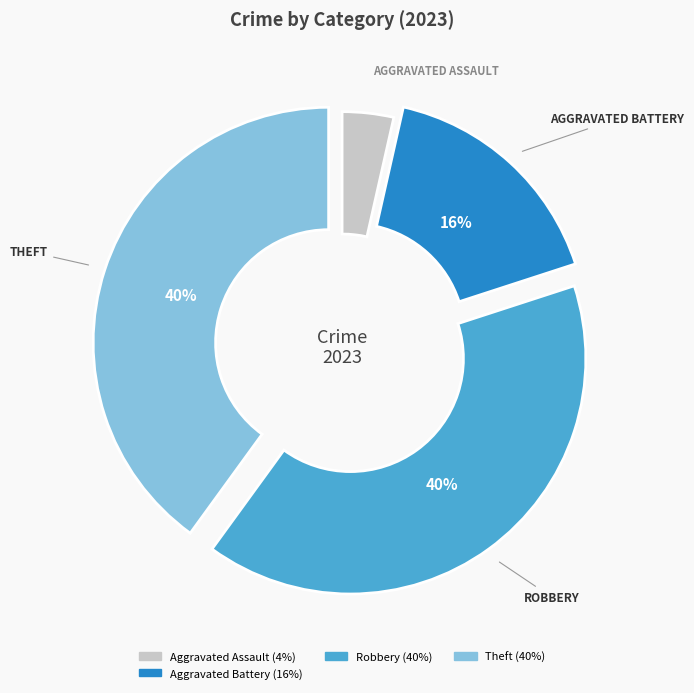

Is there a majority slice in this chart?

No